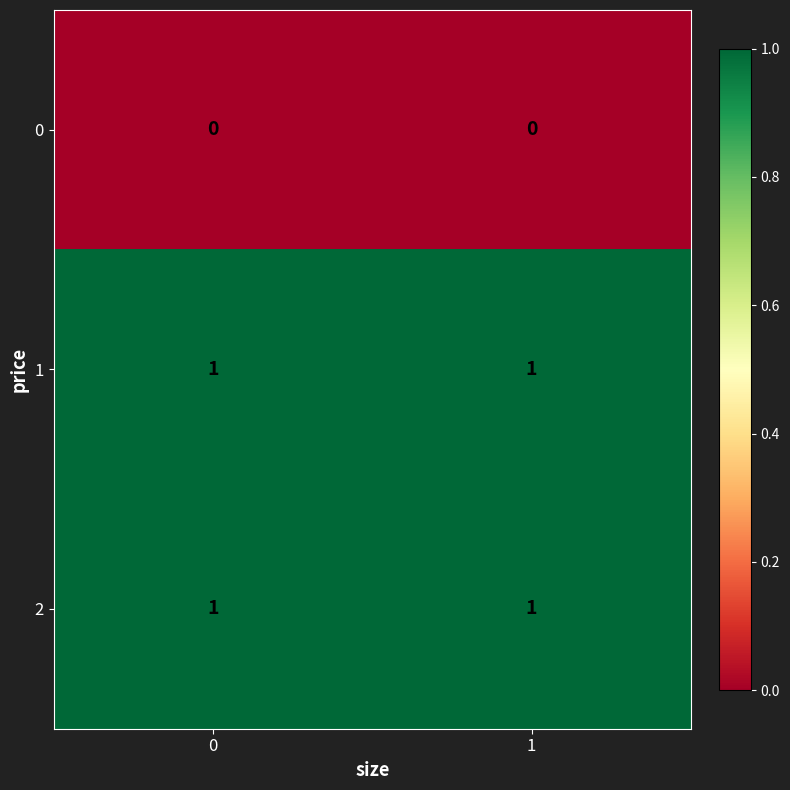

True or false: 1 has a value of 1 at 0.

True